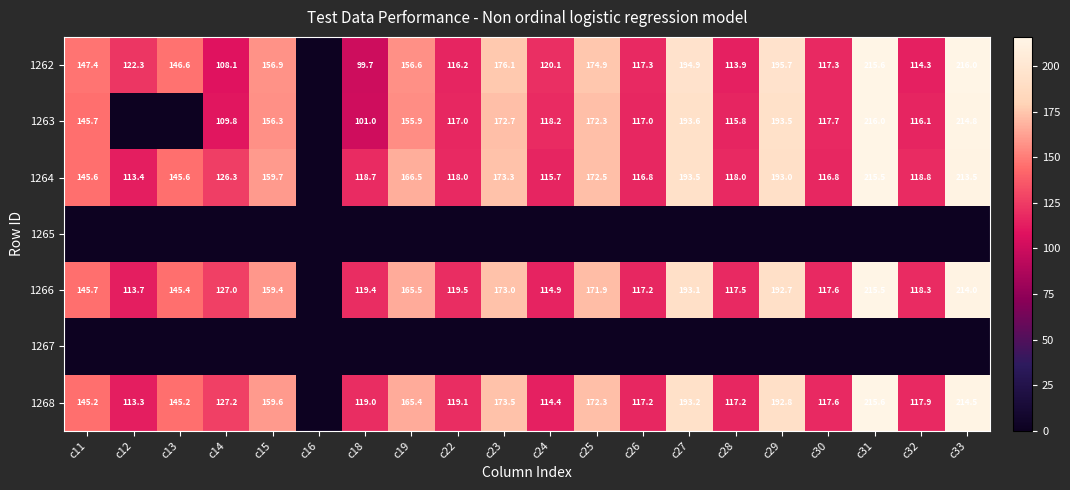

The 1268 series shows 145.2 at c13. True or false?

True